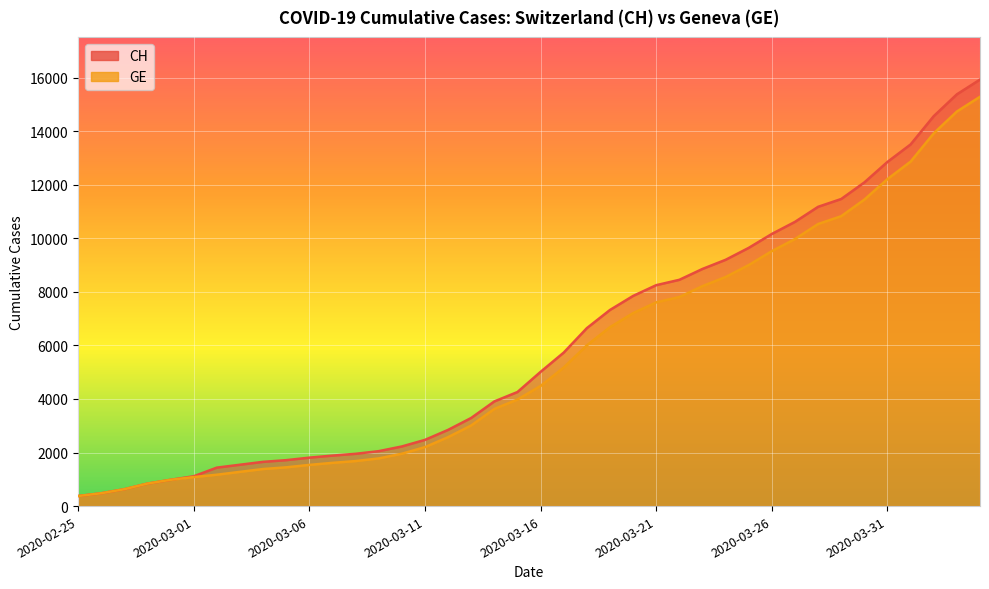

Does the chart display data point markers on the line(s)?

No